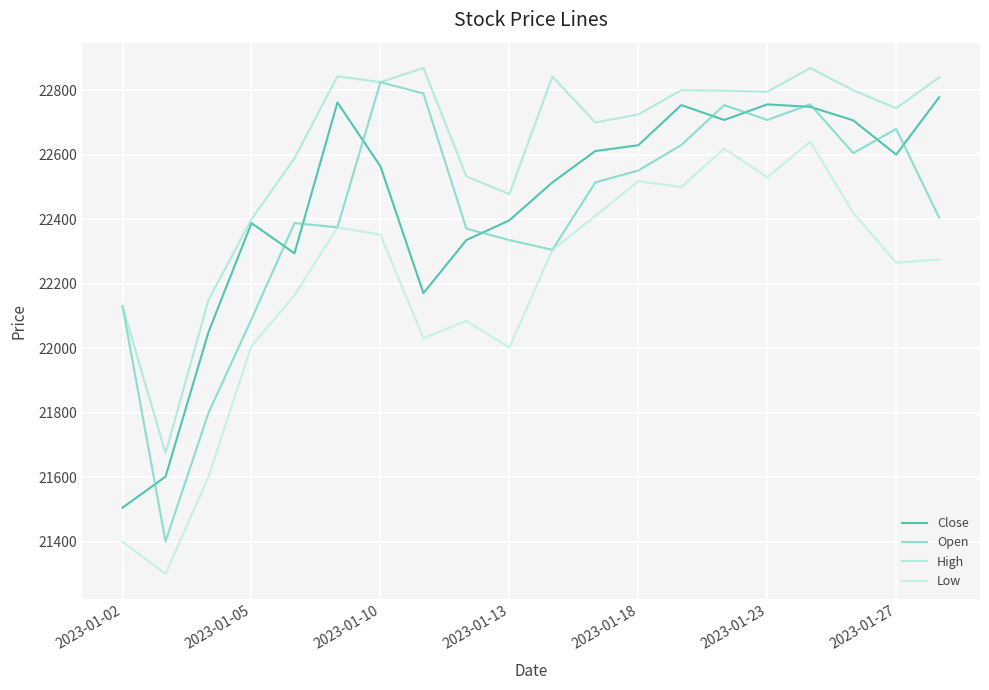

How many lines are shown in the chart?

4